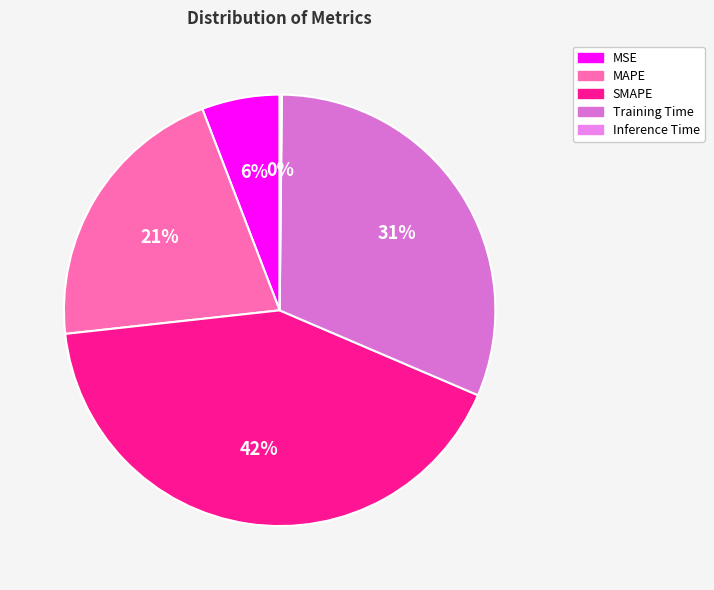

Which has a higher value, MAPE or Training Time?

Training Time